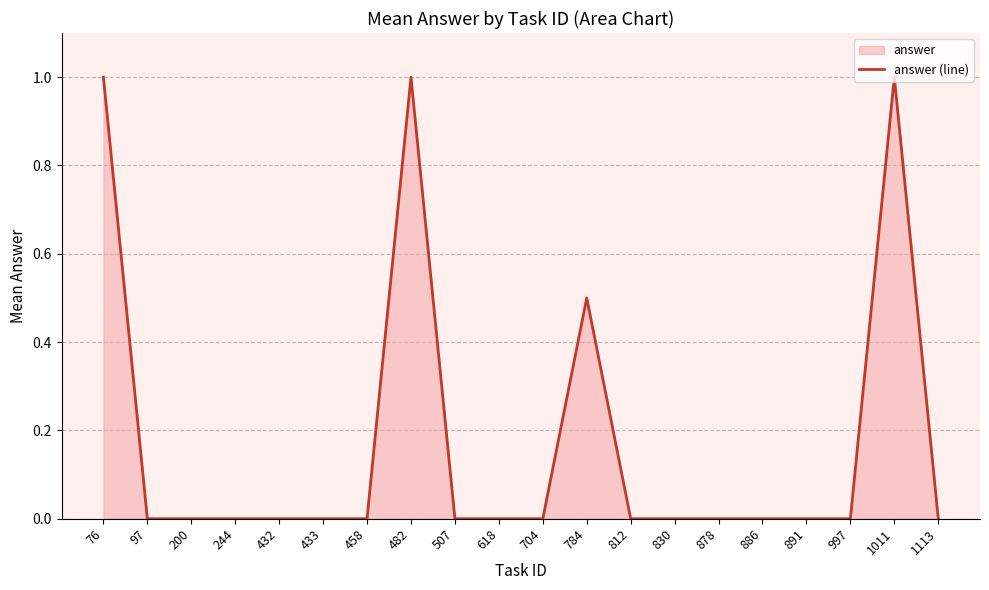

List the labels in order of value, smallest first.

97, 200, 244, 432, 433, 458, 507, 618, 704, 812, 830, 878, 886, 891, 997, 1113, 784, 76, 482, 1011